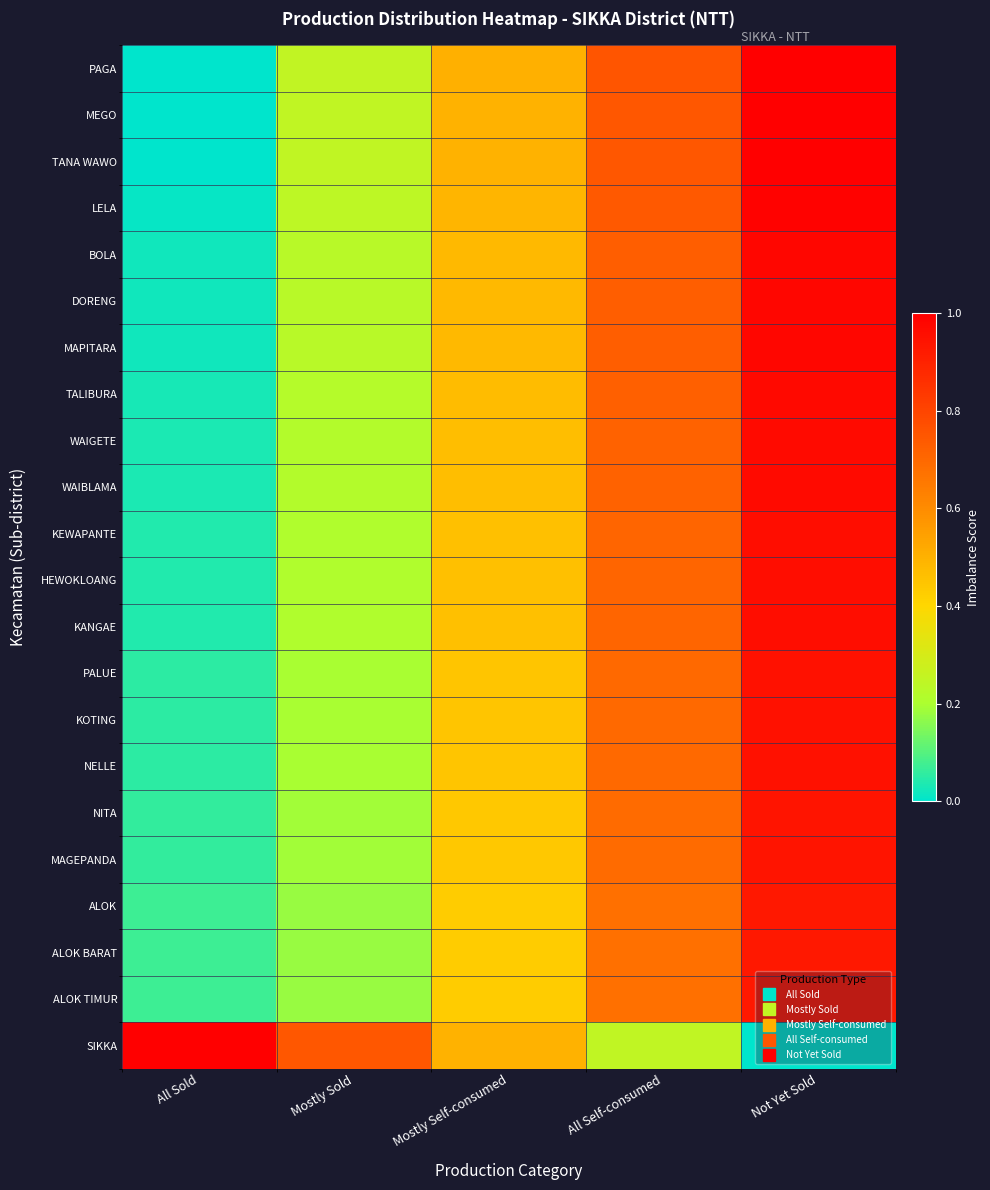

Reading right to left, list all the values displayed in this chart.

PAGA: Not Yet Sold=1.0	All Self-consumed=0.8	Mostly Self-consumed=0.5	Mostly Sold=0.2	All Sold=0.0
MEGO: Not Yet Sold=1.0	All Self-consumed=0.7	Mostly Self-consumed=0.5	Mostly Sold=0.2	All Sold=0.0
TANA WAWO: Not Yet Sold=1.0	All Self-consumed=0.7	Mostly Self-consumed=0.5	Mostly Sold=0.2	All Sold=0.0
LELA: Not Yet Sold=1.0	All Self-consumed=0.7	Mostly Self-consumed=0.5	Mostly Sold=0.2	All Sold=0.0
BOLA: Not Yet Sold=1.0	All Self-consumed=0.7	Mostly Self-consumed=0.5	Mostly Sold=0.2	All Sold=0.0
DORENG: Not Yet Sold=1.0	All Self-consumed=0.7	Mostly Self-consumed=0.5	Mostly Sold=0.2	All Sold=0.0
MAPITARA: Not Yet Sold=1.0	All Self-consumed=0.7	Mostly Self-consumed=0.5	Mostly Sold=0.2	All Sold=0.0
TALIBURA: Not Yet Sold=1.0	All Self-consumed=0.7	Mostly Self-consumed=0.5	Mostly Sold=0.2	All Sold=0.0
WAIGETE: Not Yet Sold=1.0	All Self-consumed=0.7	Mostly Self-consumed=0.5	Mostly Sold=0.2	All Sold=0.0
WAIBLAMA: Not Yet Sold=1.0	All Self-consumed=0.7	Mostly Self-consumed=0.5	Mostly Sold=0.2	All Sold=0.0
KEWAPANTE: Not Yet Sold=1.0	All Self-consumed=0.7	Mostly Self-consumed=0.5	Mostly Sold=0.2	All Sold=0.0
HEWOKLOANG: Not Yet Sold=1.0	All Self-consumed=0.7	Mostly Self-consumed=0.5	Mostly Sold=0.2	All Sold=0.0
KANGAE: Not Yet Sold=1.0	All Self-consumed=0.7	Mostly Self-consumed=0.5	Mostly Sold=0.2	All Sold=0.0
PALUE: Not Yet Sold=0.9	All Self-consumed=0.7	Mostly Self-consumed=0.4	Mostly Sold=0.2	All Sold=0.1
KOTING: Not Yet Sold=0.9	All Self-consumed=0.7	Mostly Self-consumed=0.4	Mostly Sold=0.2	All Sold=0.1
NELLE: Not Yet Sold=0.9	All Self-consumed=0.7	Mostly Self-consumed=0.4	Mostly Sold=0.2	All Sold=0.1
NITA: Not Yet Sold=0.9	All Self-consumed=0.7	Mostly Self-consumed=0.4	Mostly Sold=0.2	All Sold=0.1
MAGEPANDA: Not Yet Sold=0.9	All Self-consumed=0.7	Mostly Self-consumed=0.4	Mostly Sold=0.2	All Sold=0.1
ALOK: Not Yet Sold=0.9	All Self-consumed=0.7	Mostly Self-consumed=0.4	Mostly Sold=0.2	All Sold=0.1
ALOK BARAT: Not Yet Sold=0.9	All Self-consumed=0.7	Mostly Self-consumed=0.4	Mostly Sold=0.2	All Sold=0.1
ALOK TIMUR: Not Yet Sold=0.9	All Self-consumed=0.7	Mostly Self-consumed=0.4	Mostly Sold=0.2	All Sold=0.1
SIKKA: Not Yet Sold=0.0	All Self-consumed=0.2	Mostly Self-consumed=0.5	Mostly Sold=0.7	All Sold=1.0